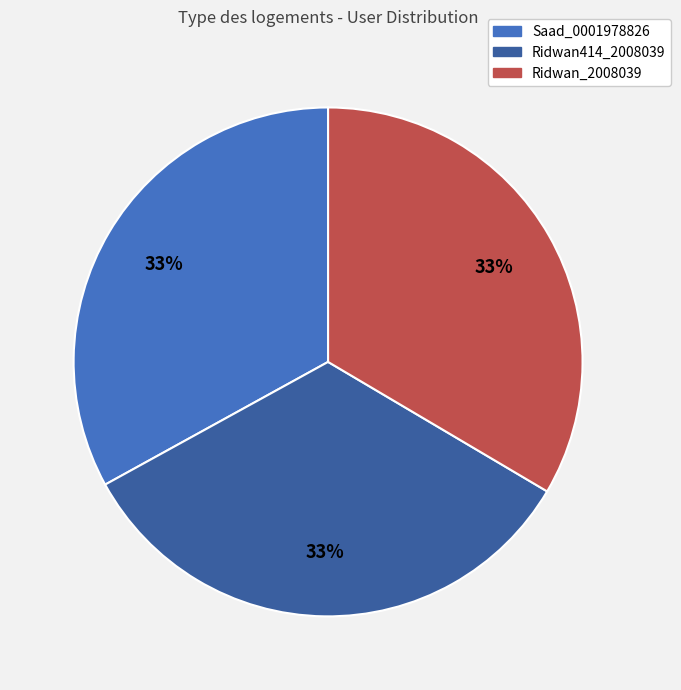

What percentage is the Saad_0001978826 slice, to the nearest percent?

33%